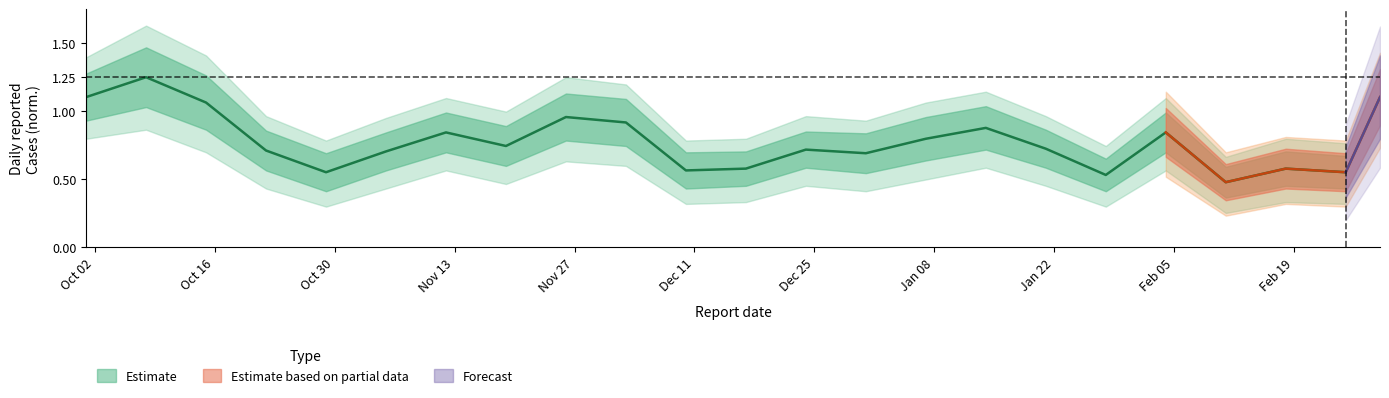

What is the greatest value displayed?

1.2